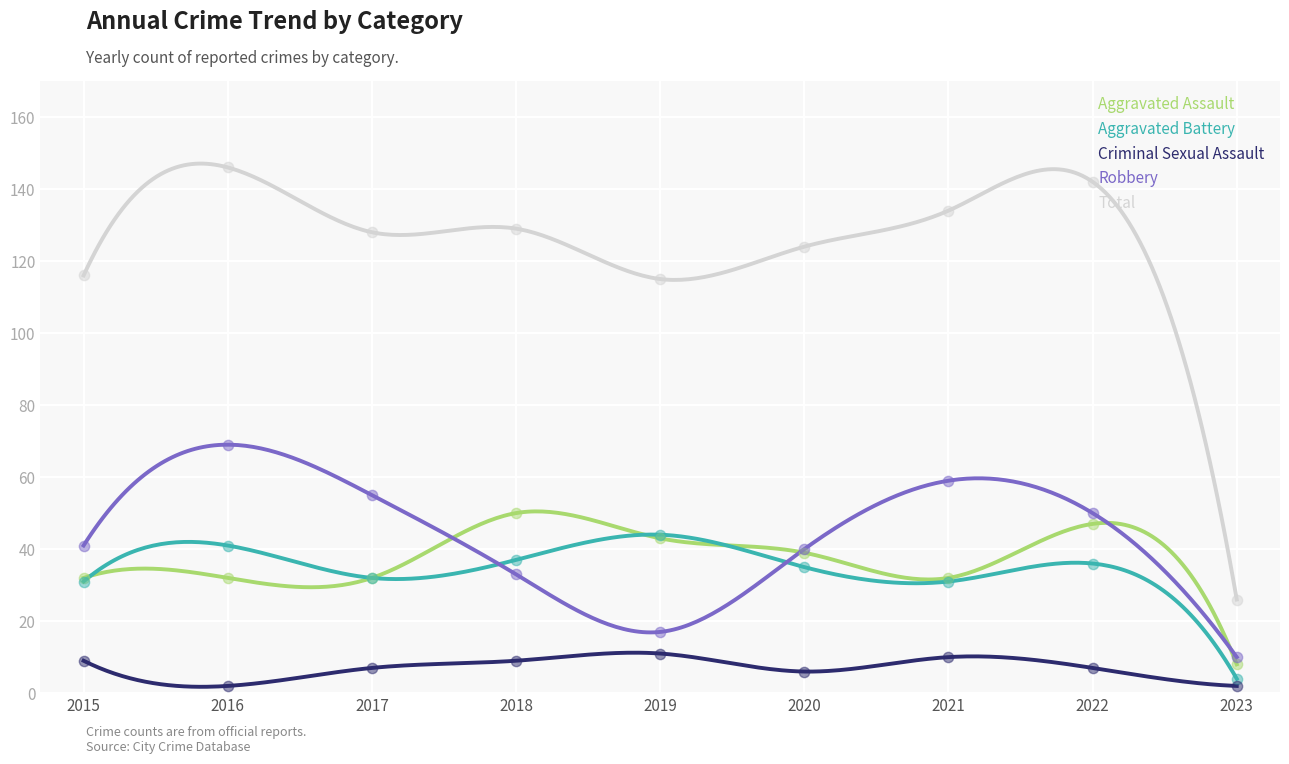

What is the total value across all series at 2015?

229